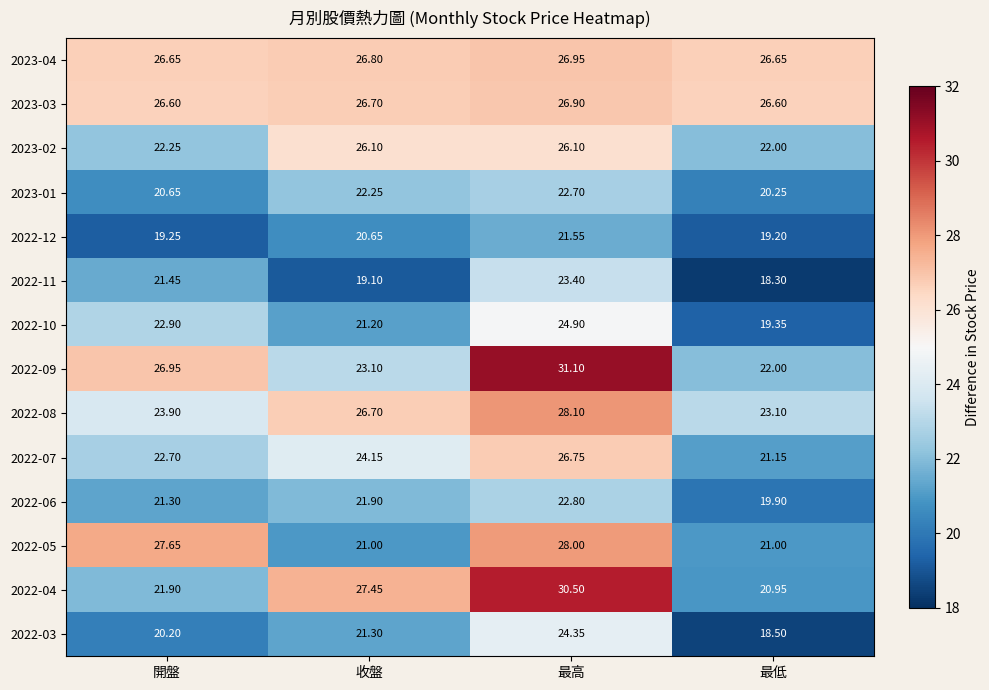

Is the value of 2023-03 at 最低 greater than the value of 2022-08 at 最低?

Yes